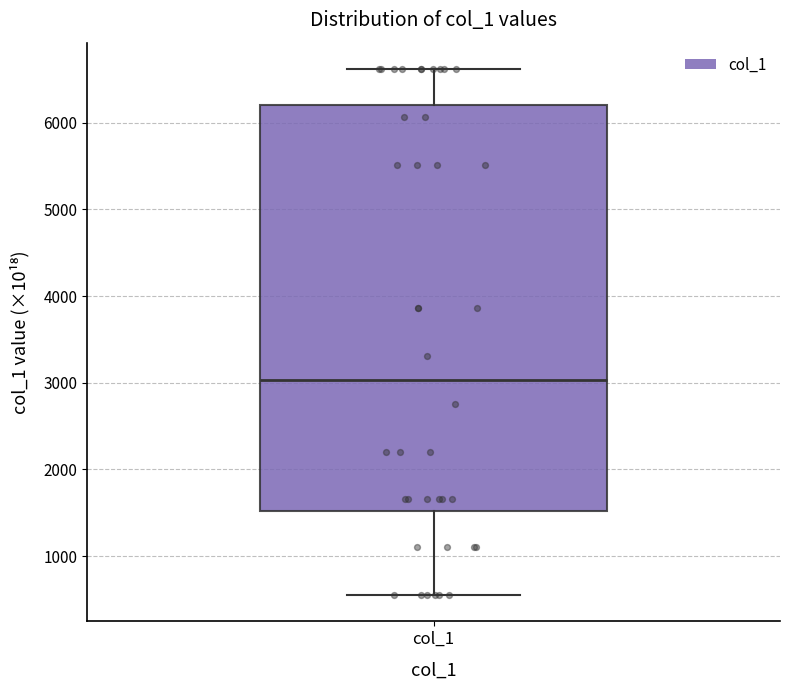

Transcribe this box plot: give where the median line is, the range the box spans, and where the two whiskers end, as read against the y-axis. The values are not printed on the chart, so give them approximately, as read against the axis.

median 3000, box 1500 to 6200, whiskers 600 to 6600